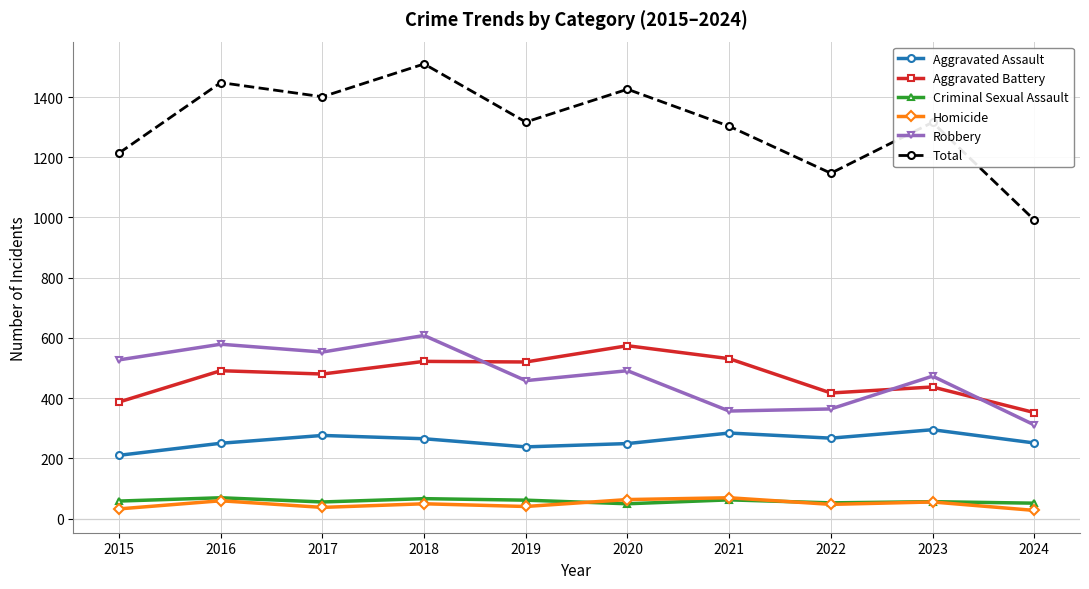

What is the value of the Robbery point at the 3rd from the left?

553